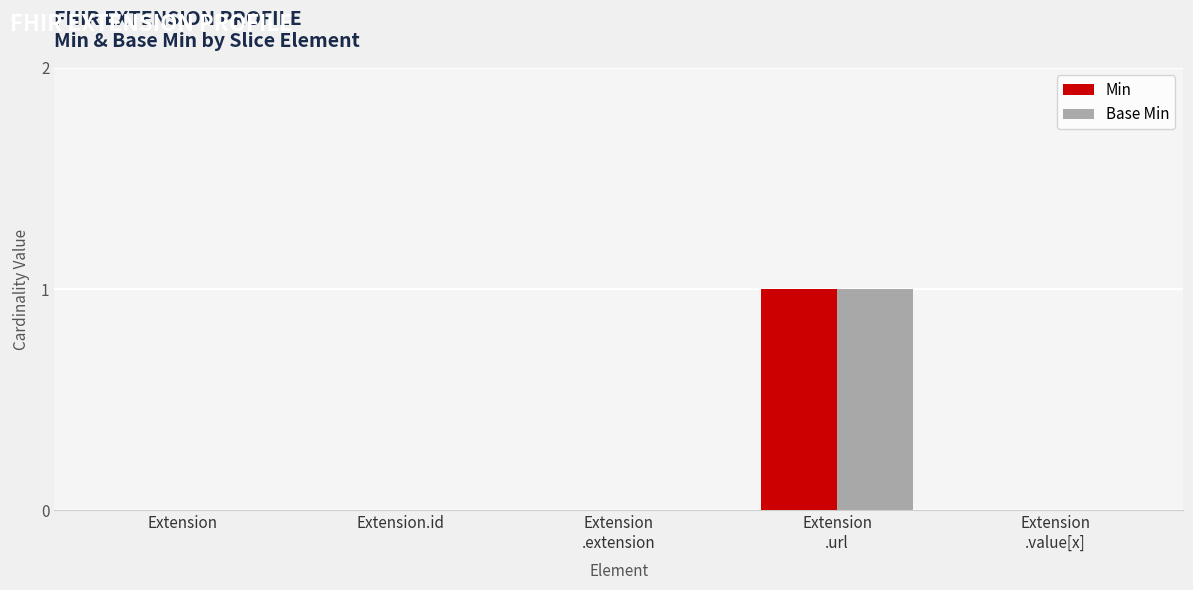

How many distinct data groups are displayed?

2